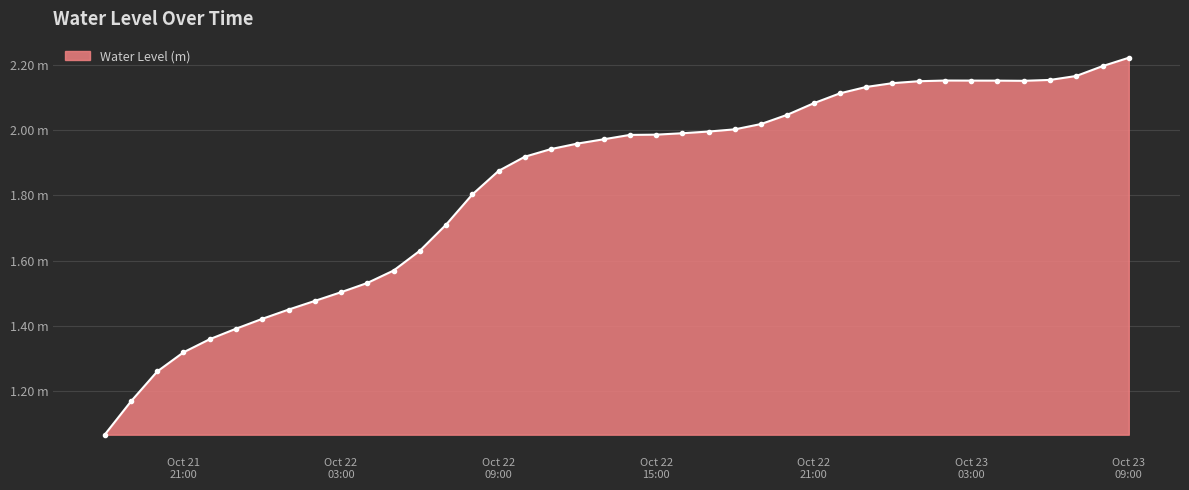

At which category does the chart reach its peak across all series?

Oct 23
09:00